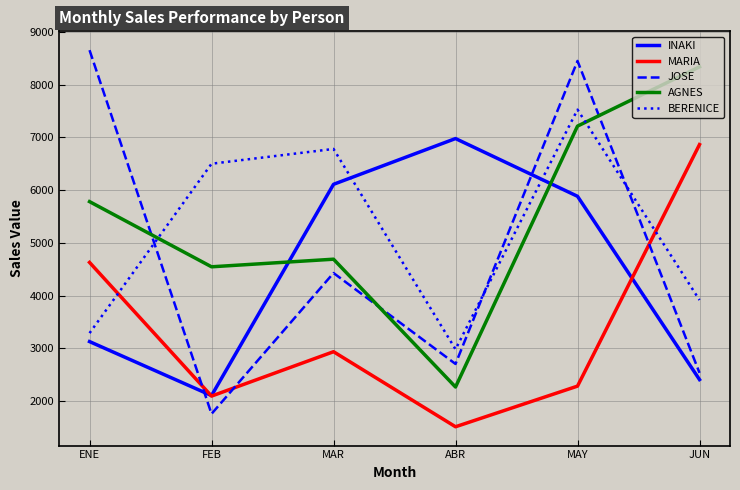

Count the number of data series in this chart.

5